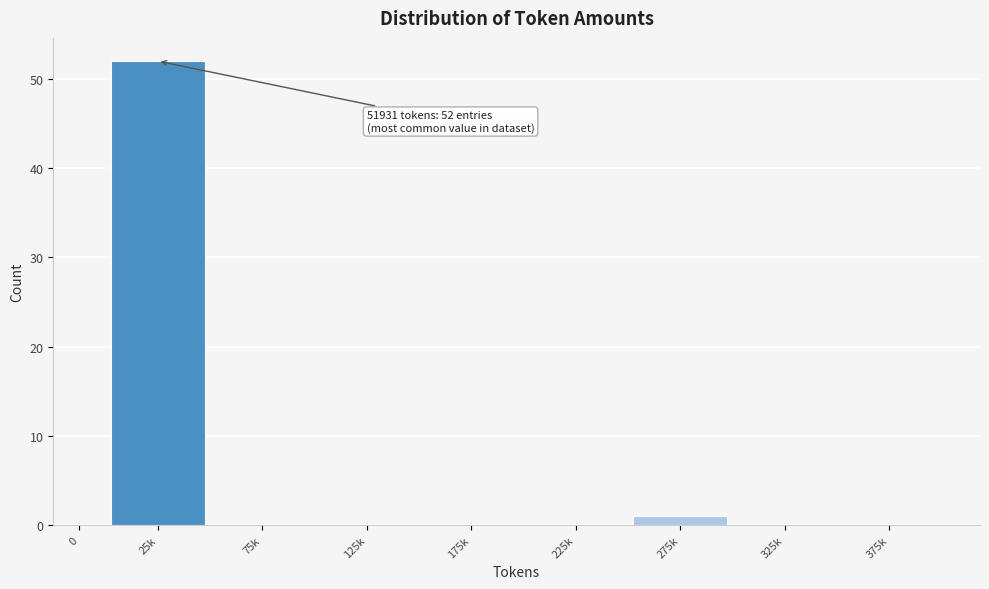

Reading left to right, extract all data points from this chart.

0=0	25k=52	75k=0	125k=0	175k=0	225k=0	275k=1	325k=0	375k=0